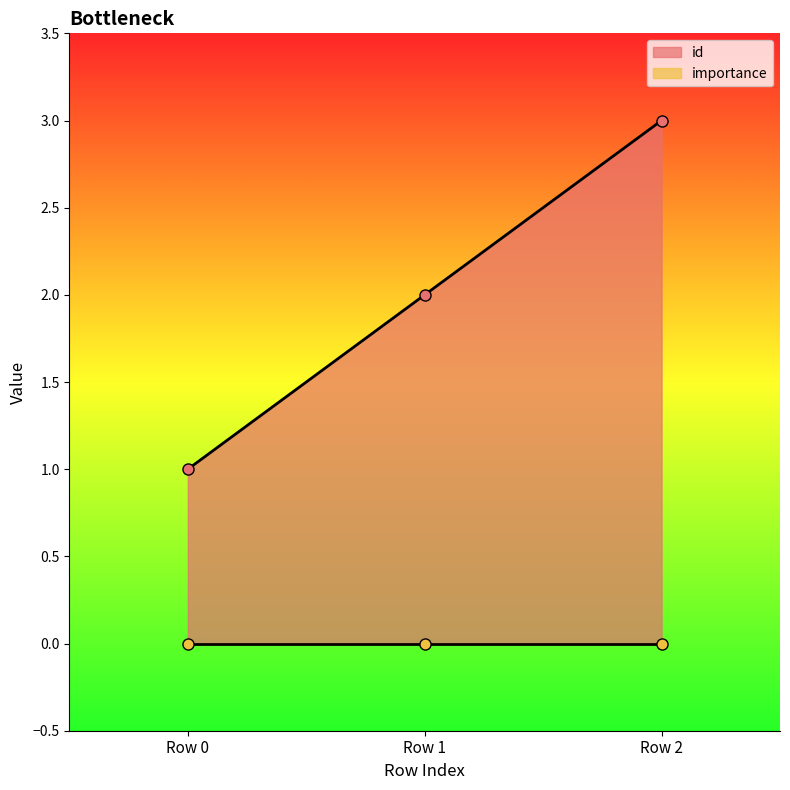

What is the difference between the values at Row 2 and Row 0?

2